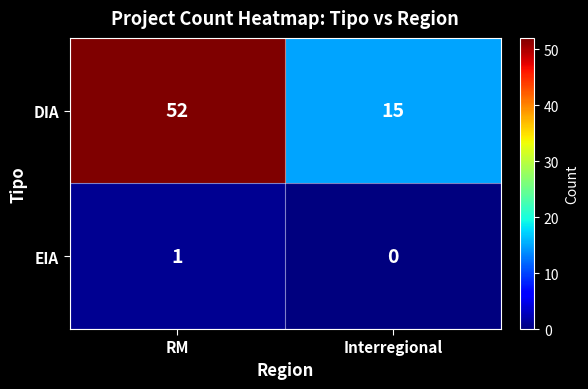

Rank the categories by DIA value from highest to lowest.

RM, Interregional